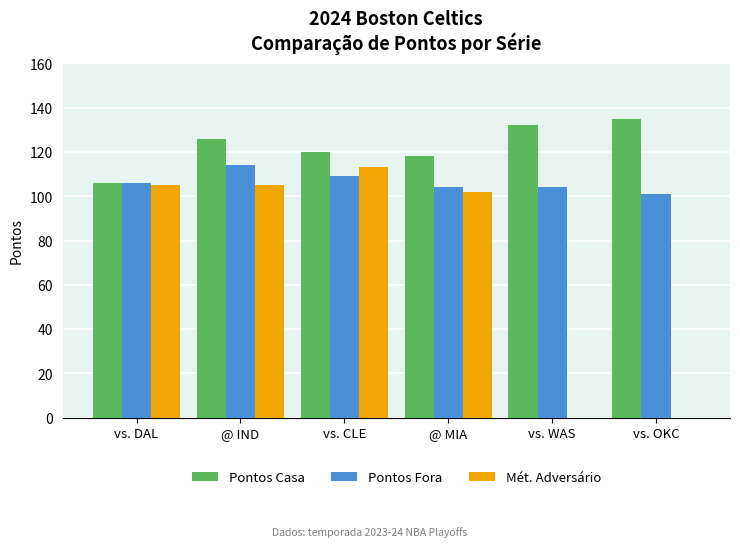

Count the number of data series in this chart.

3